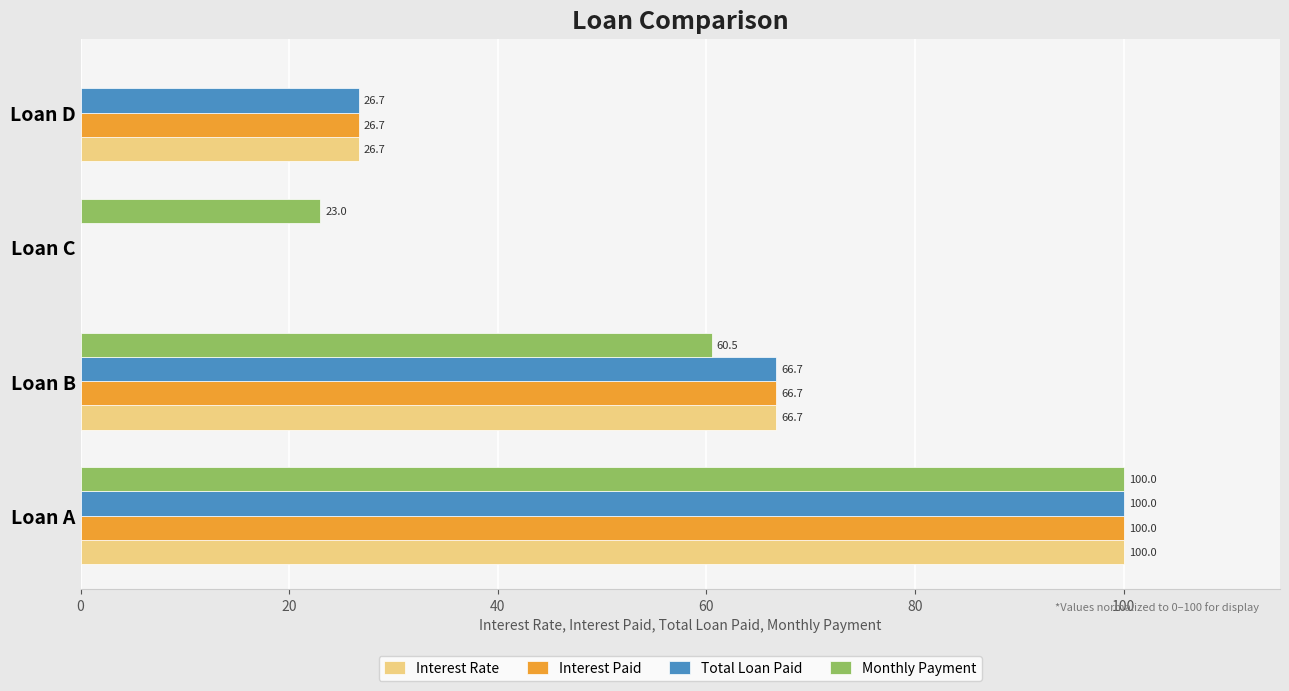

What is the maximum value shown in the chart?

100.0